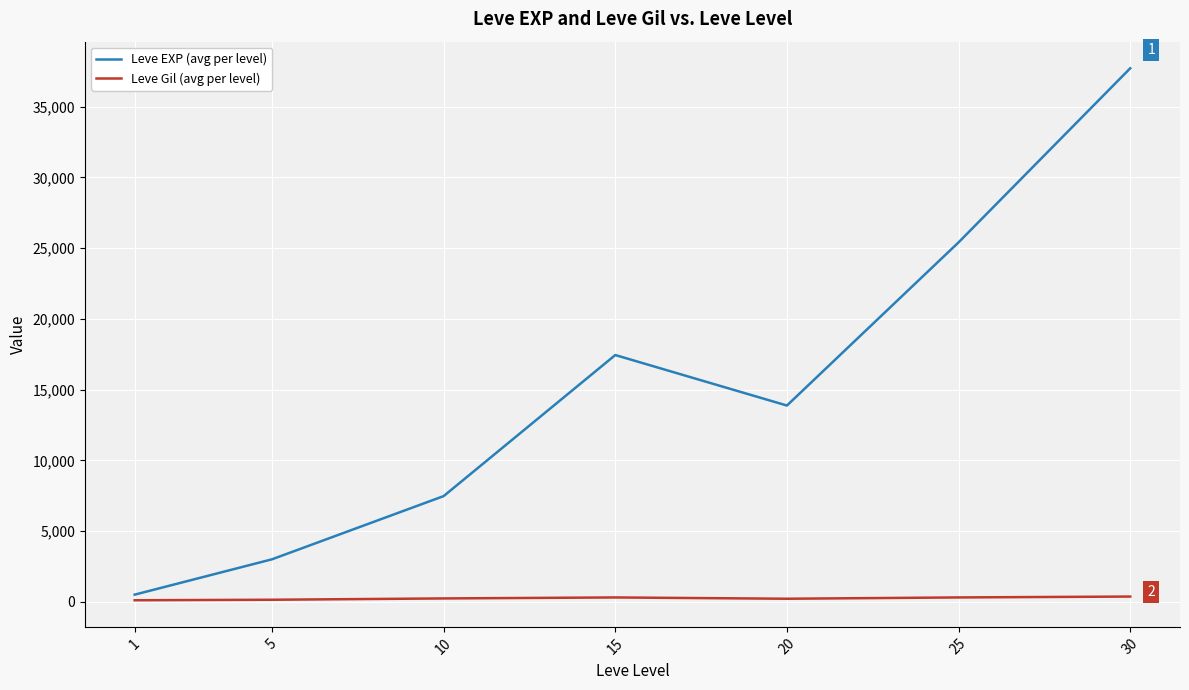

Which series changed the most between 5 and 30?

Leve EXP (avg per level)